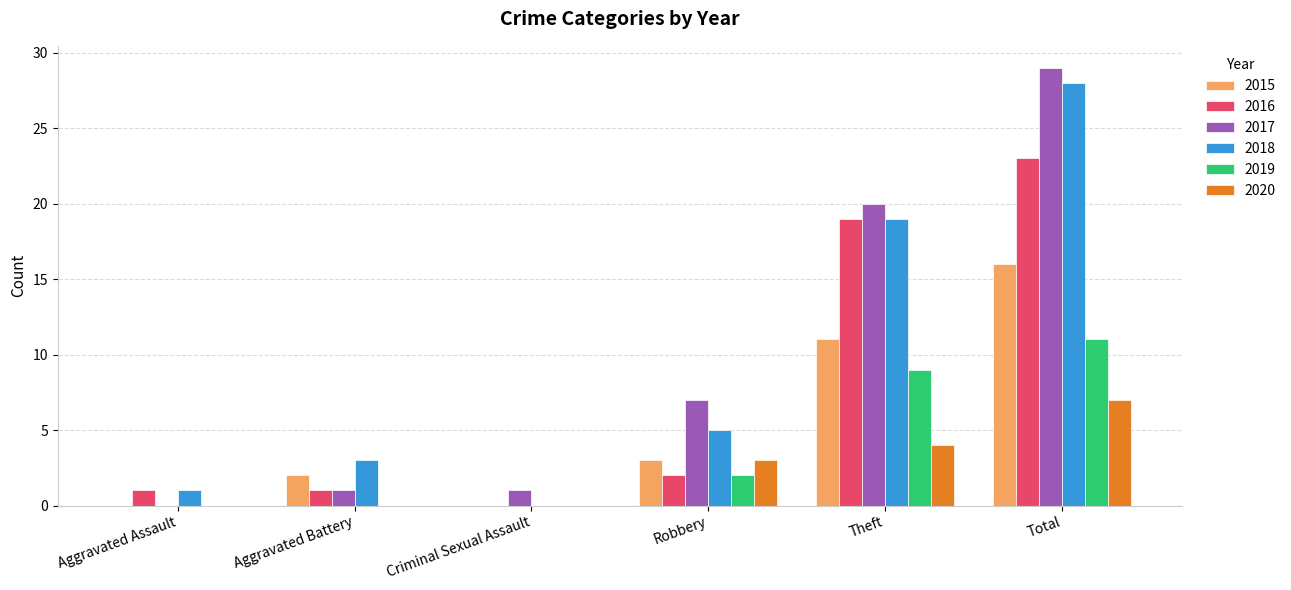

At which category does the chart reach its peak across all series?

Total